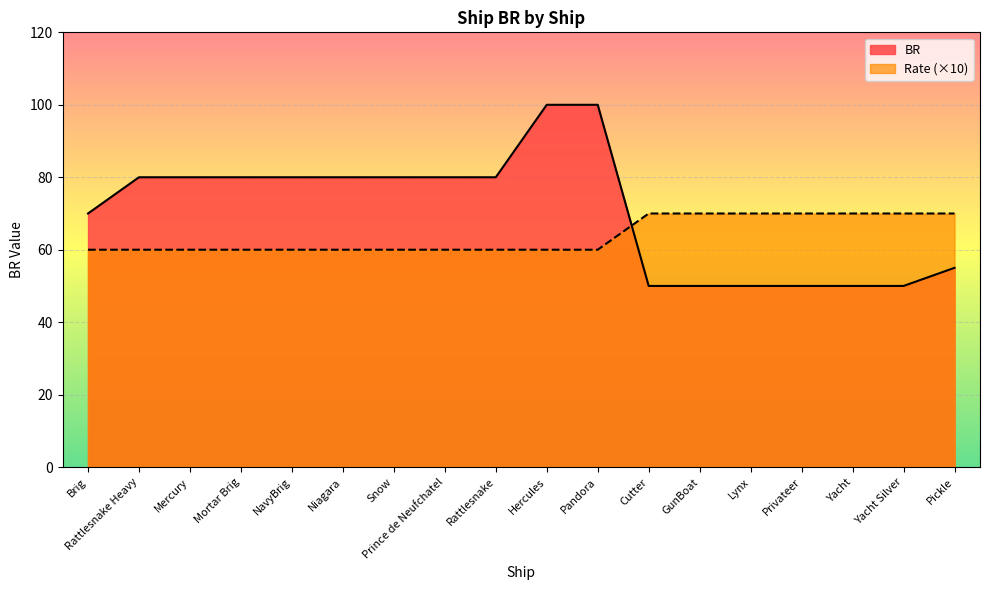

Is it true that Rate equals 26 at Pandora?

False